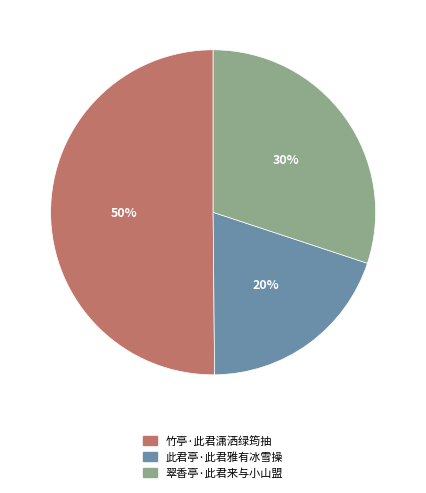

To the nearest percent, what is the combined percentage of 此君亭·此君雅有冰雪操 and 翠香亭·此君来与小山盟?

50%